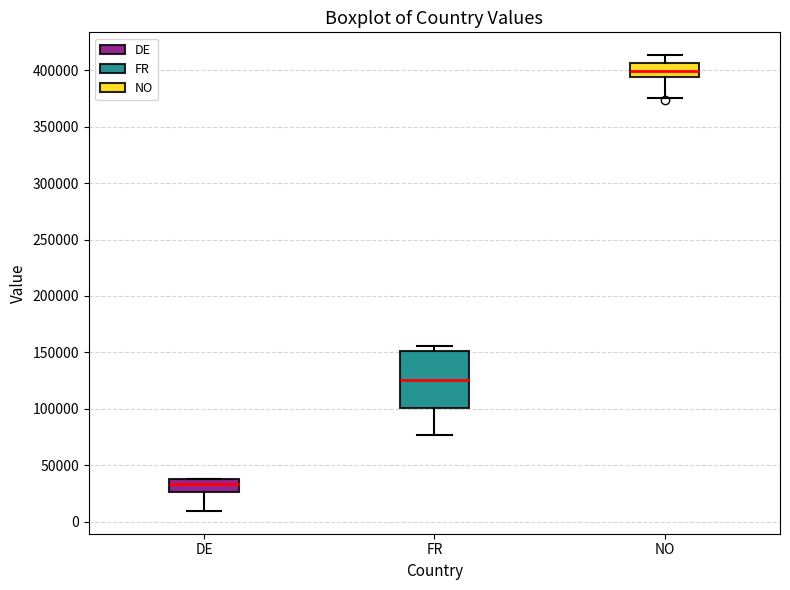

Which box is the tallest, from its lower edge to its upper edge?

FR